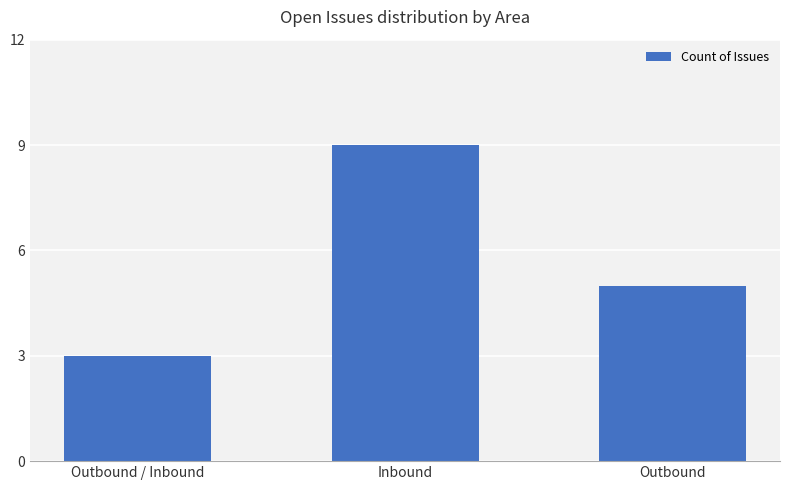

How many bars are there in total?

3